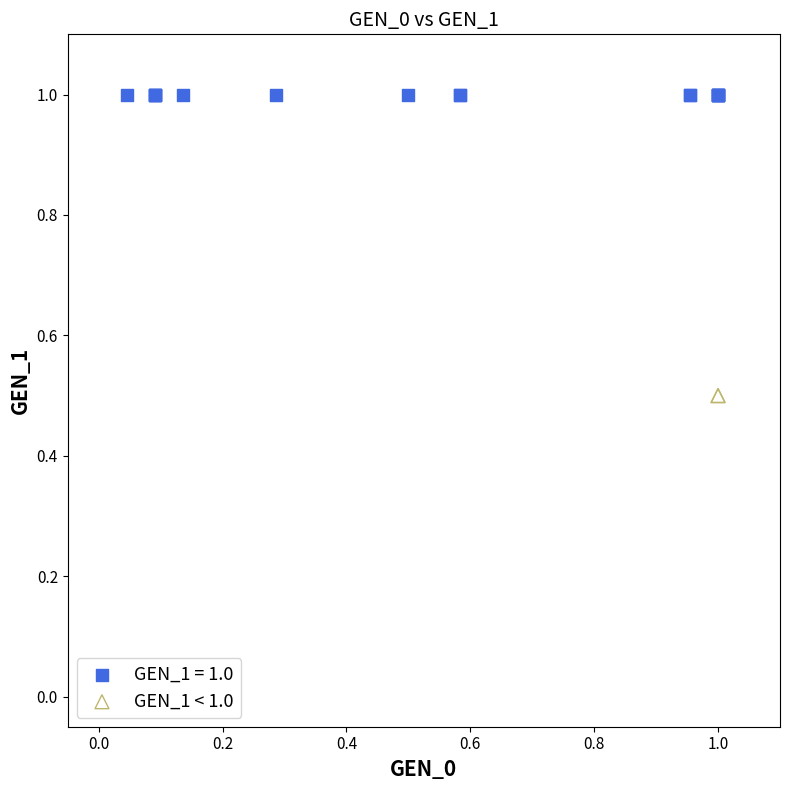

Which series reaches the minimum Y coordinate?

GEN_1 < 1.0